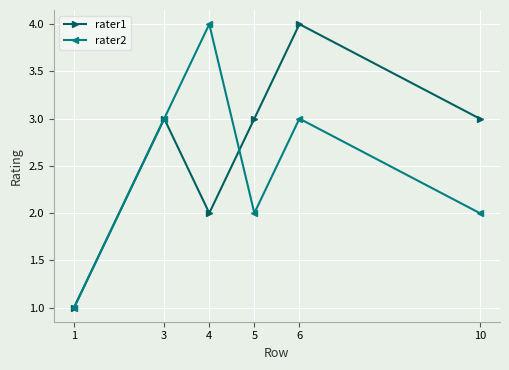

At 6, list the series in order from largest to smallest.

rater1, rater2